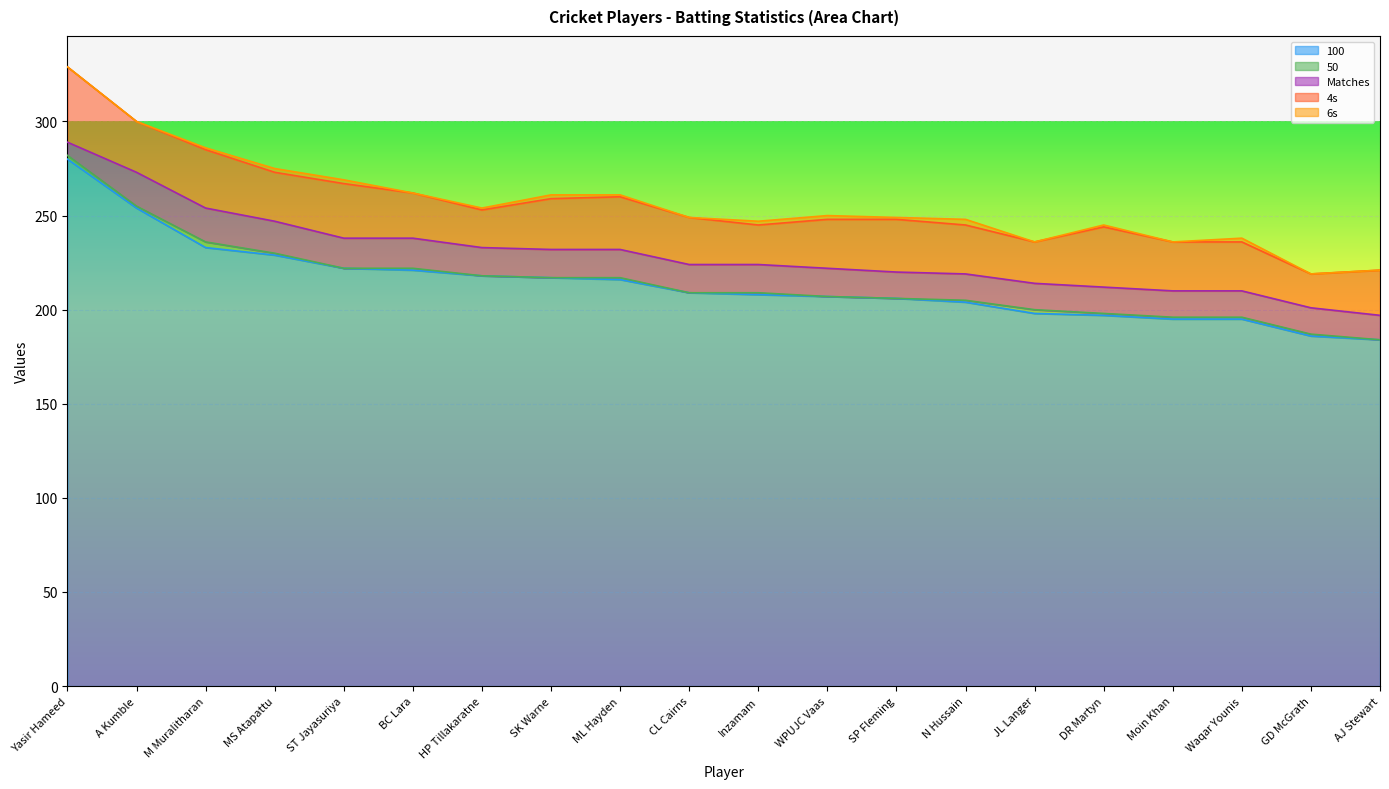

What are all the series names shown in the legend?

100, 50, Matches, 4s, 6s